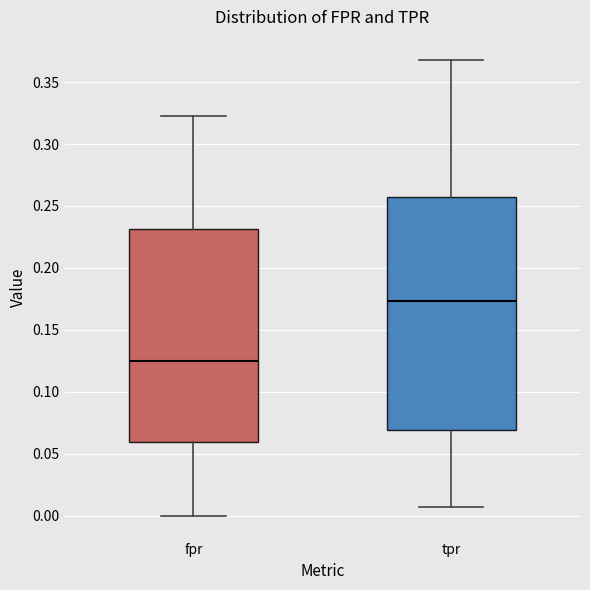

Where does the median line of the box for tpr sit on the y-axis? The values are not printed on the chart, so give them approximately, as read against the axis.

0.175